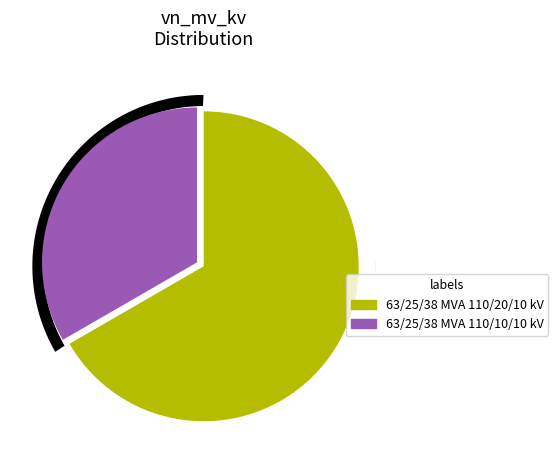

Does any single category account for the majority?

Yes